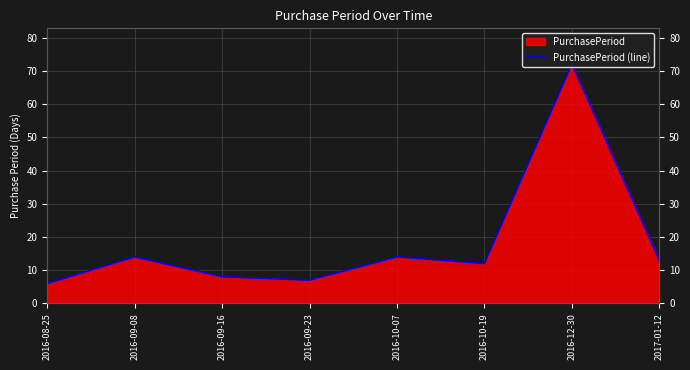

Reading left to right, list all the values displayed in this chart.

2016-08-25=6	2016-09-08=14	2016-09-16=8	2016-09-23=7	2016-10-07=14	2016-10-19=12	2016-12-30=72	2017-01-12=13